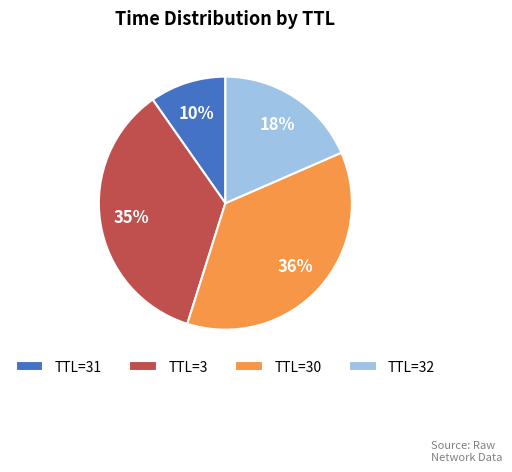

Which category has the biggest portion of the pie?

TTL=30